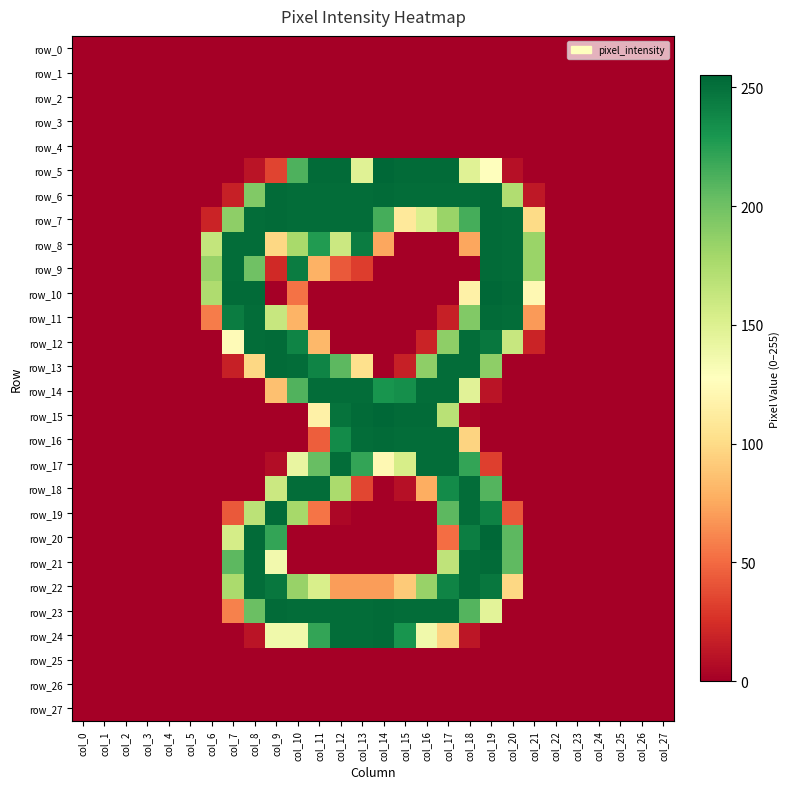

Is the value of row_10 at col_9 greater than the value of row_6 at col_2?

No